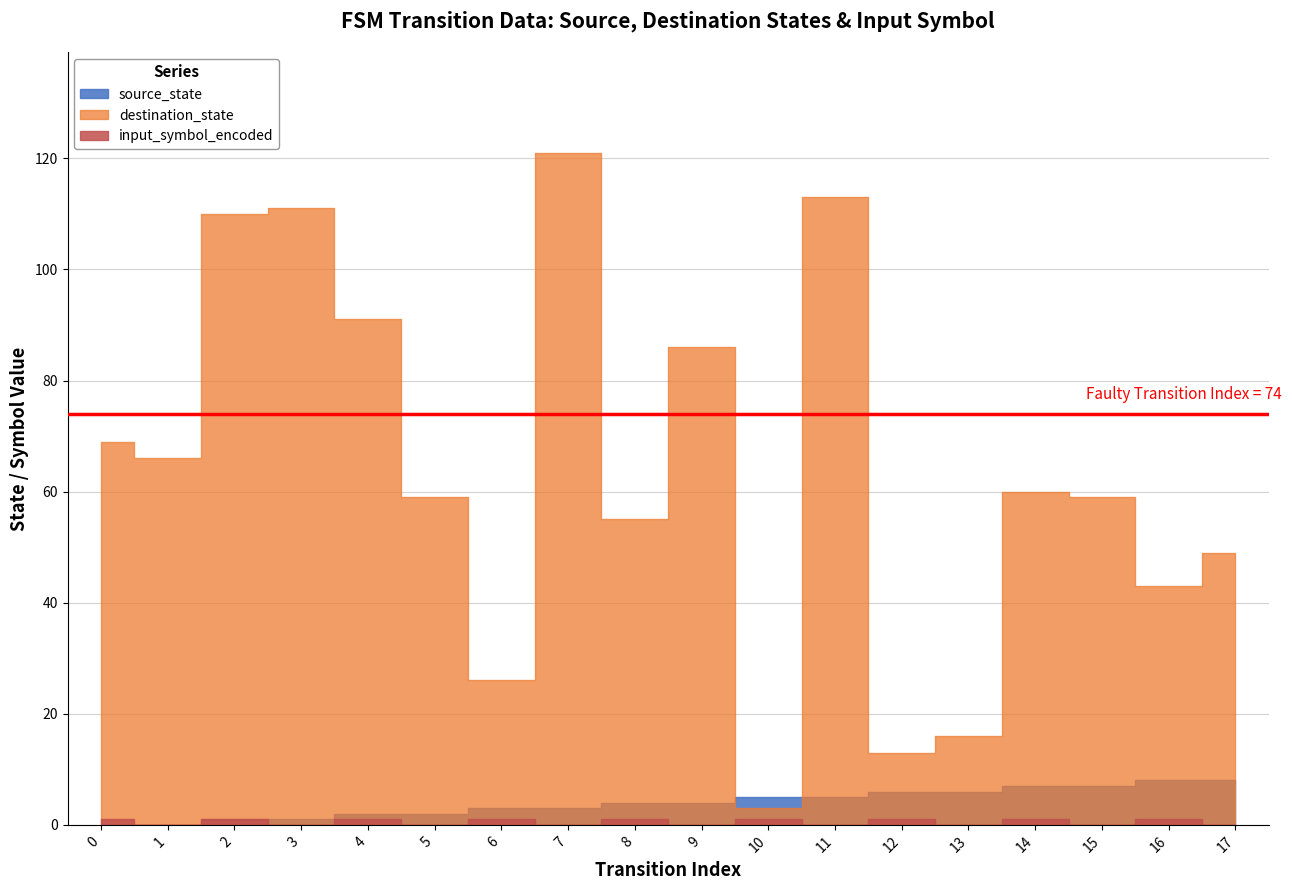

List the series in order of their peak value, lowest first.

input_symbol_encoded, source_state, destination_state